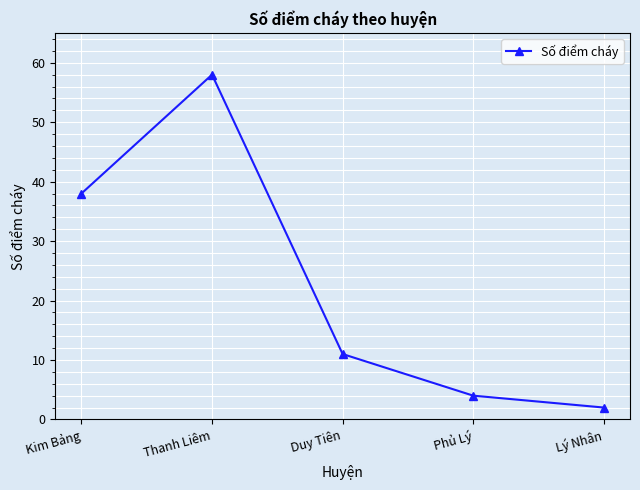

Which category has the highest value across all series?

Thanh Liêm